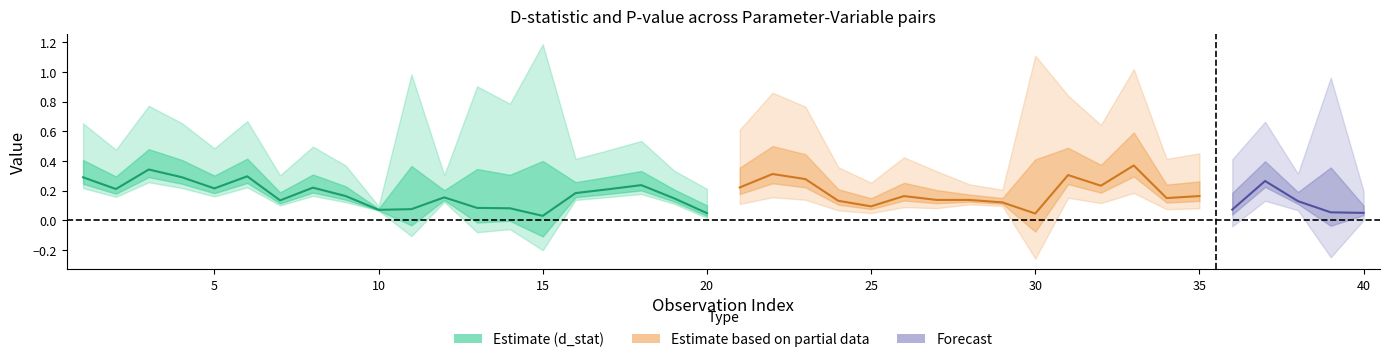

How many times do p_value and d_stat cross each other?

13